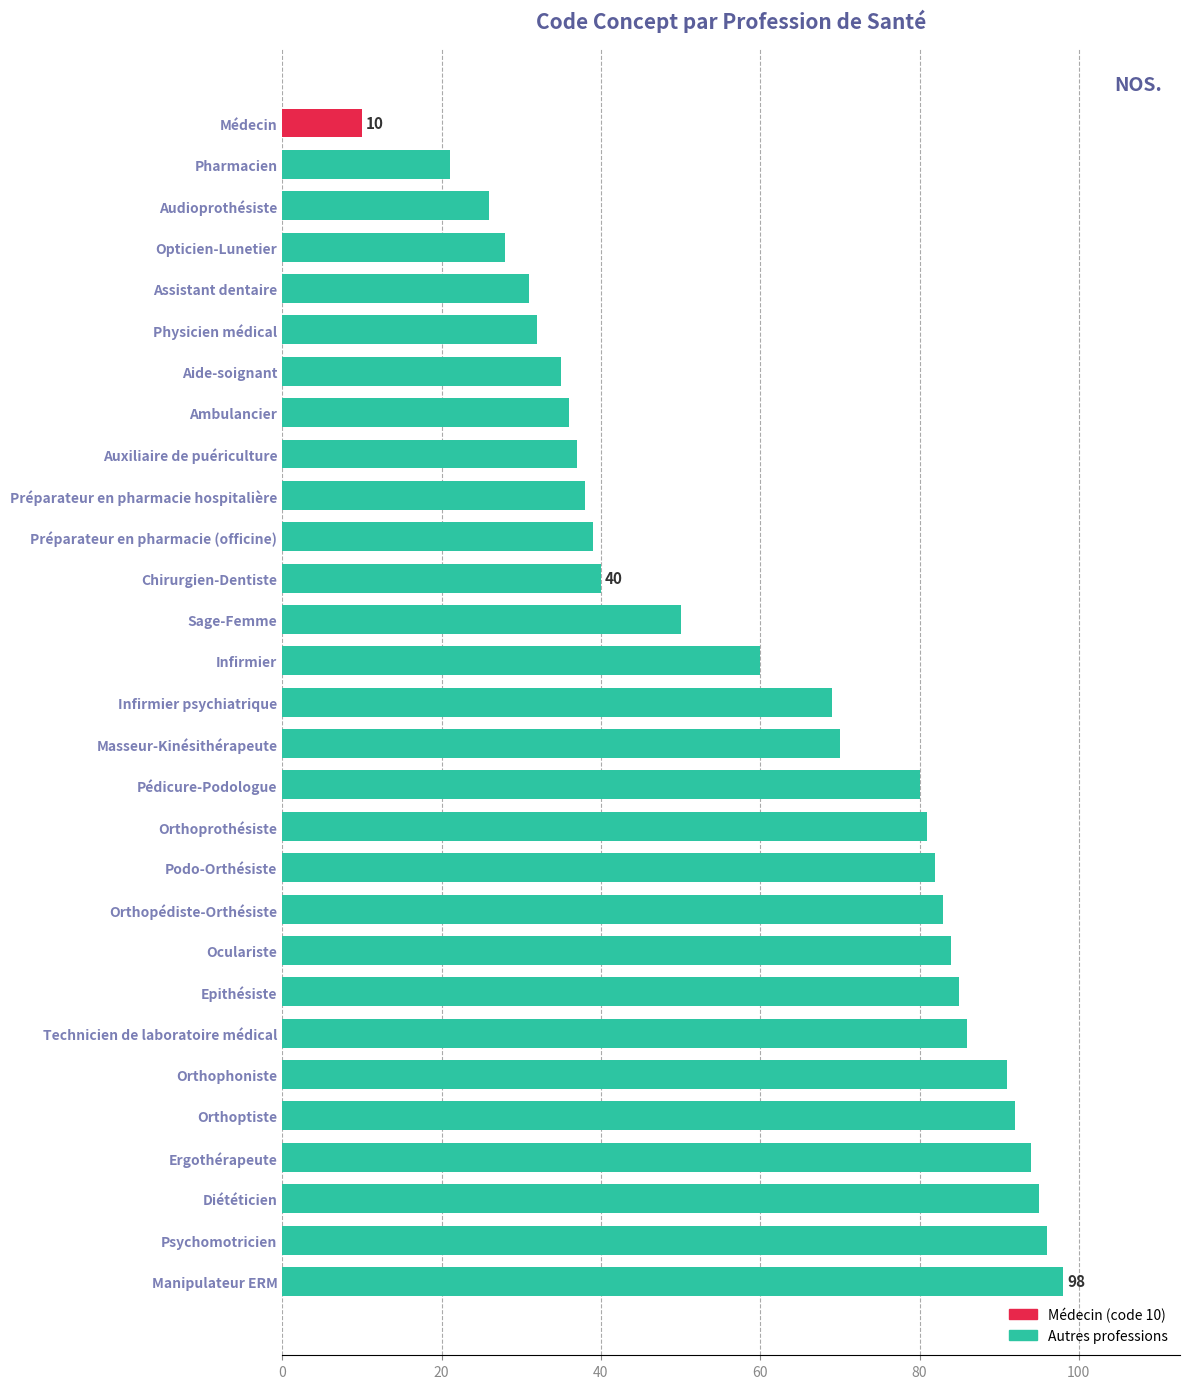

Reading bottom to top, transcribe all the data shown in this chart.

Manipulateur ERM=98	Psychomotricien=96	Diététicien=95	Ergothérapeute=94	Orthoptiste=92	Orthophoniste=91	Technicien de laboratoire médical=86	Epithésiste=85	Oculariste=84	Orthopédiste-Orthésiste=83	Podo-Orthésiste=82	Orthoprothésiste=81	Pédicure-Podologue=80	Masseur-Kinésithérapeute=70	Infirmier psychiatrique=69	Infirmier=60	Sage-Femme=50	Chirurgien-Dentiste=40	Préparateur en pharmacie (officine)=39	Préparateur en pharmacie hospitalière=38	Auxiliaire de puériculture=37	Ambulancier=36	Aide-soignant=35	Physicien médical=32	Assistant dentaire=31	Opticien-Lunetier=28	Audioprothésiste=26	Pharmacien=21	Médecin=10